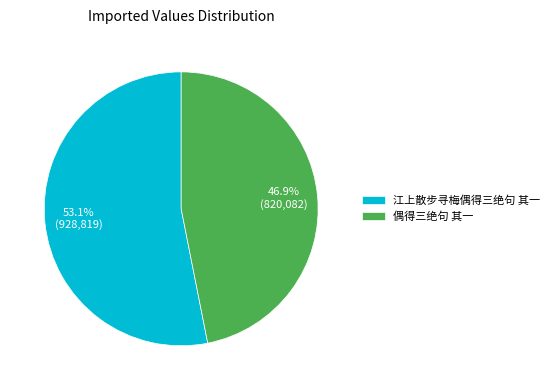

What is the largest slice in the pie chart?

江上散步寻梅偶得三绝句 其一